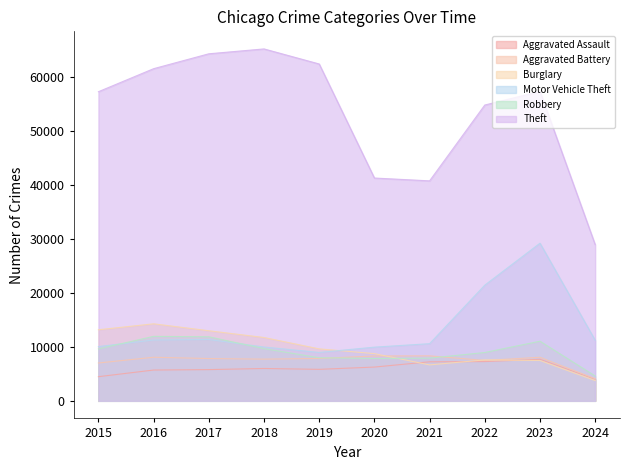

Reading right to left, what are all the values shown in this chart?

Aggravated Assault: 4005	7709	7280	7242	6264	5841	6001	5793	5712	4480
Aggravated Battery: 4094	8078	7489	8347	8320	7858	7735	7845	8086	7019
Burglary: 3753	7482	7593	6662	8758	9638	11747	13001	14289	13184
Motor Vehicle Theft: 11240	29243	21461	10603	9959	8977	9985	11380	11285	10068
Robbery: 4606	11056	8962	7920	7855	7995	9681	11880	11960	9638
Theft: 28980	57405	54879	40810	41335	62495	65289	64386	61623	57351